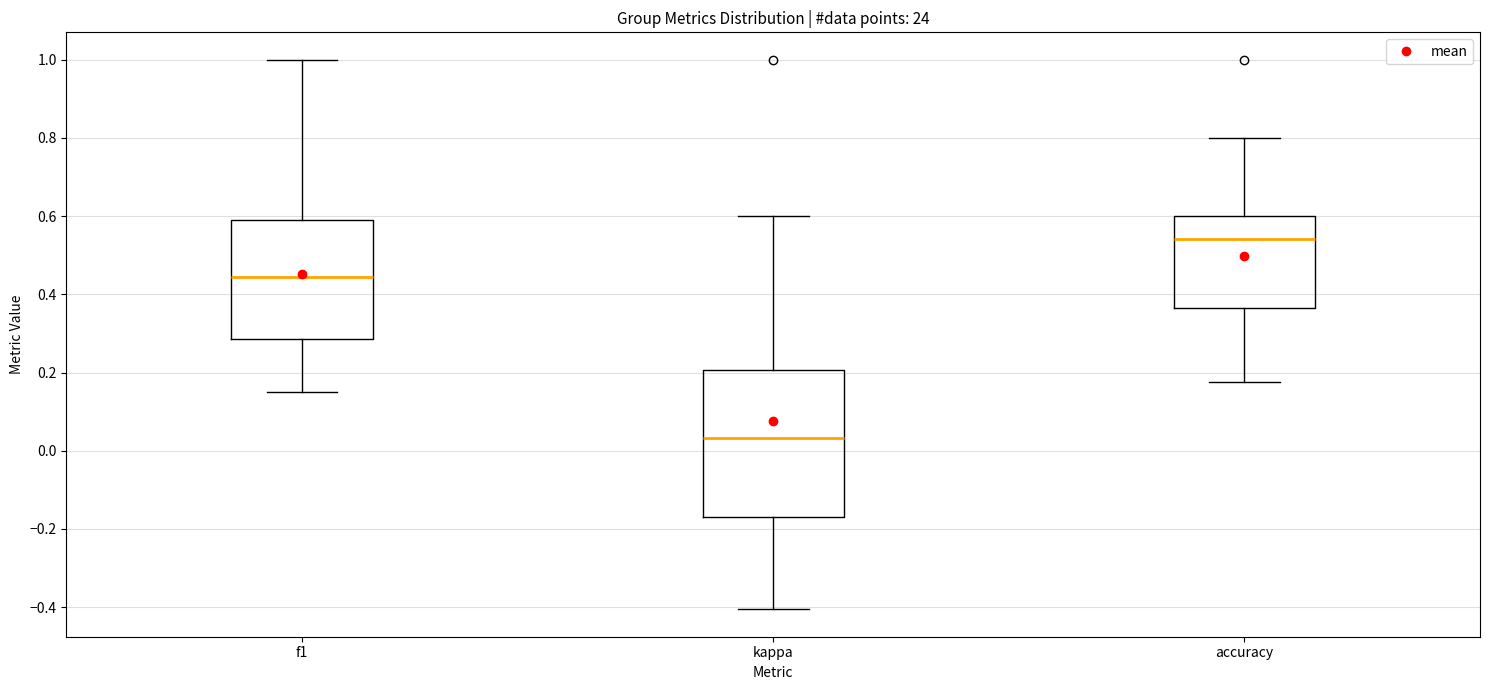

Which box's median line is the highest?

accuracy